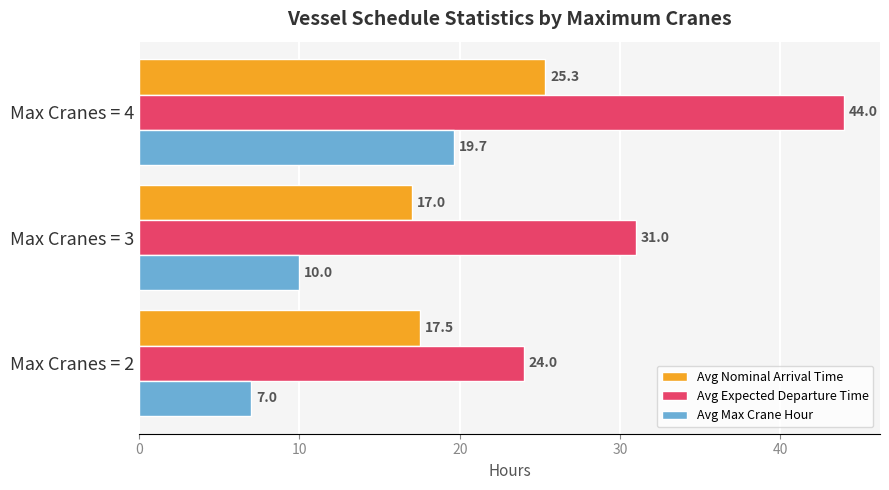

Rank the series by their maximum value, from highest to lowest.

Avg Expected Departure Time, Avg Nominal Arrival Time, Avg Max Crane Hour